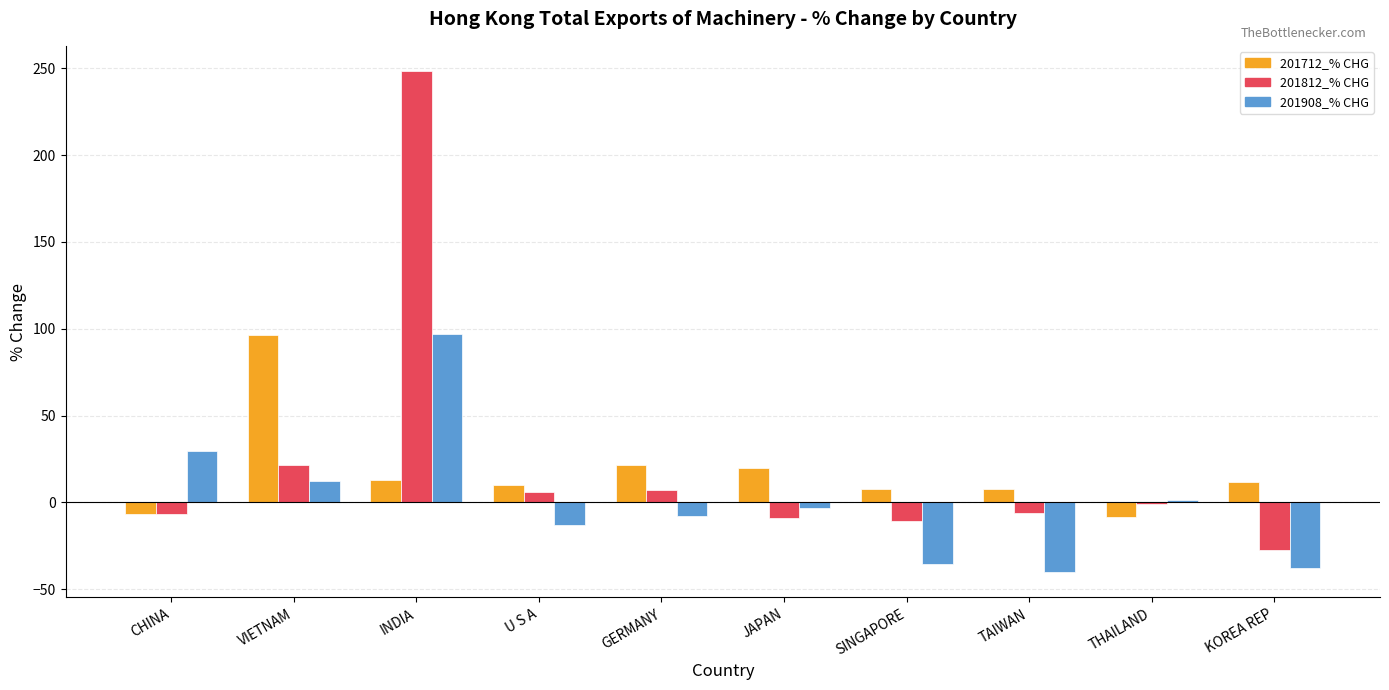

Which series changed the most between U S A and SINGAPORE?

201908_% CHG